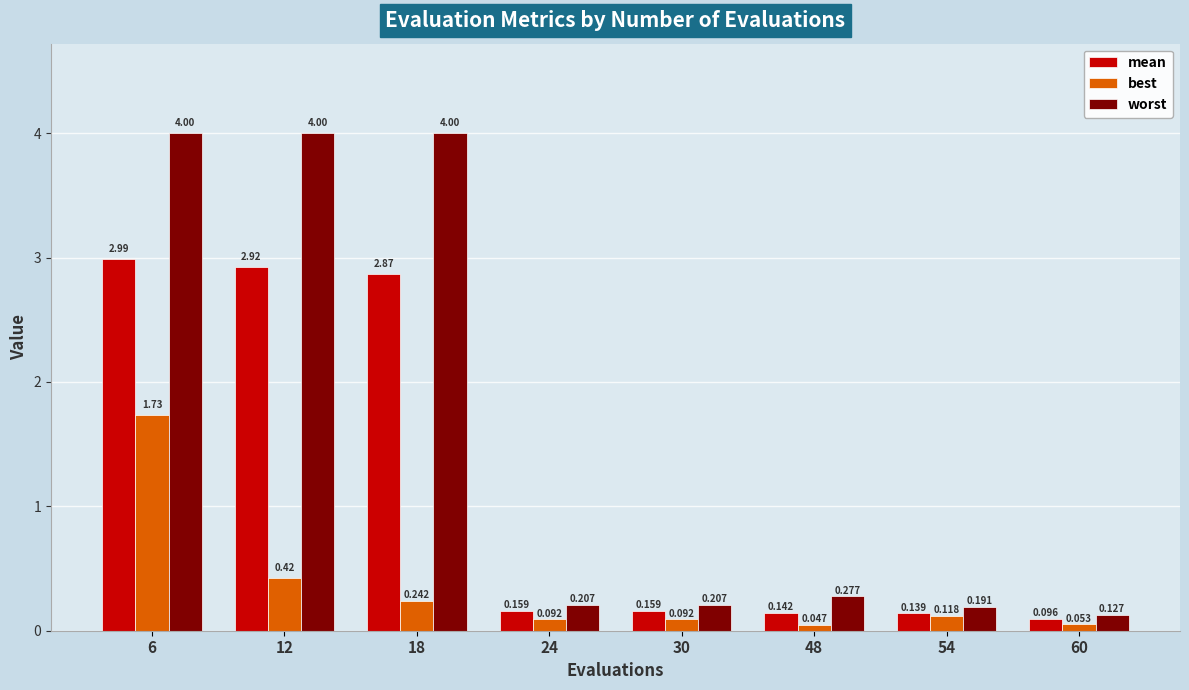

At how many categories does at least one series exceed 2?

3